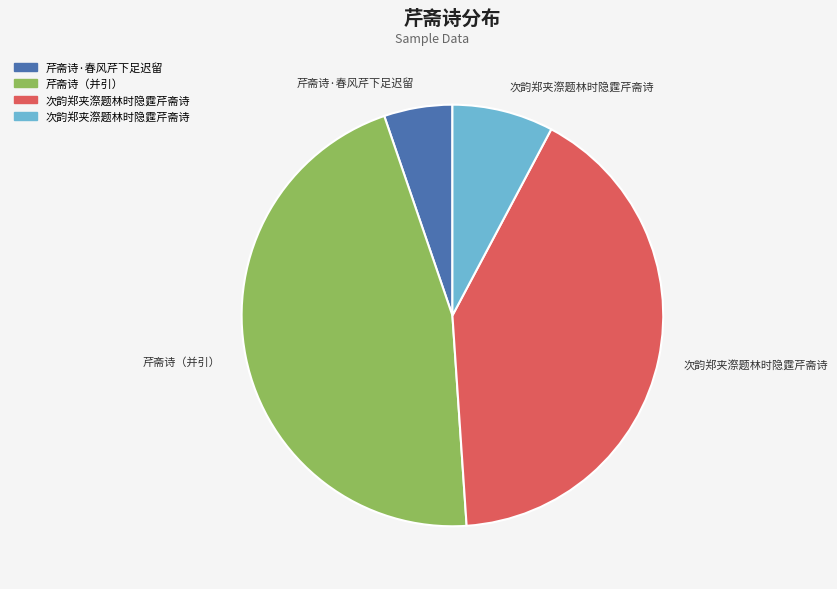

Is there any slice that represents more than half of the pie?

No